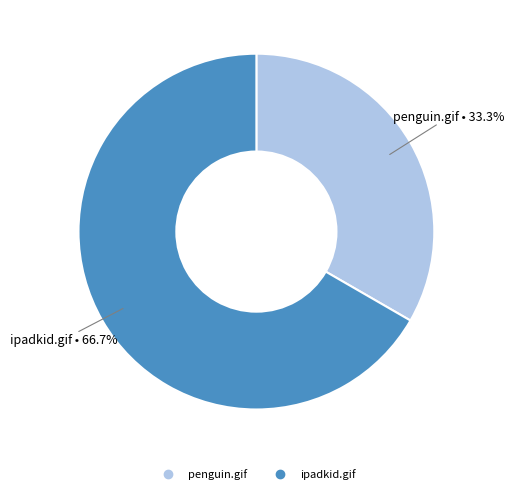

What portion of the pie excludes penguin.gif?

66.7%